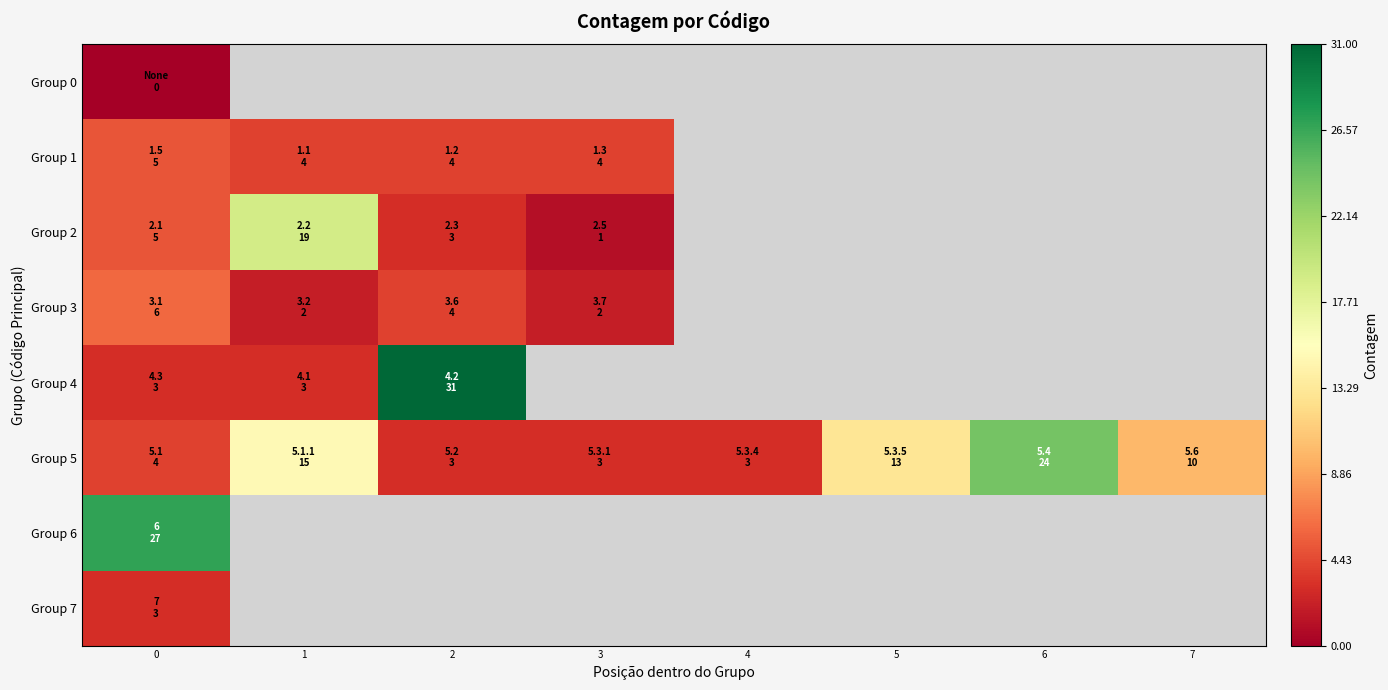

What is the highest value of the Group 4 series?

31.0